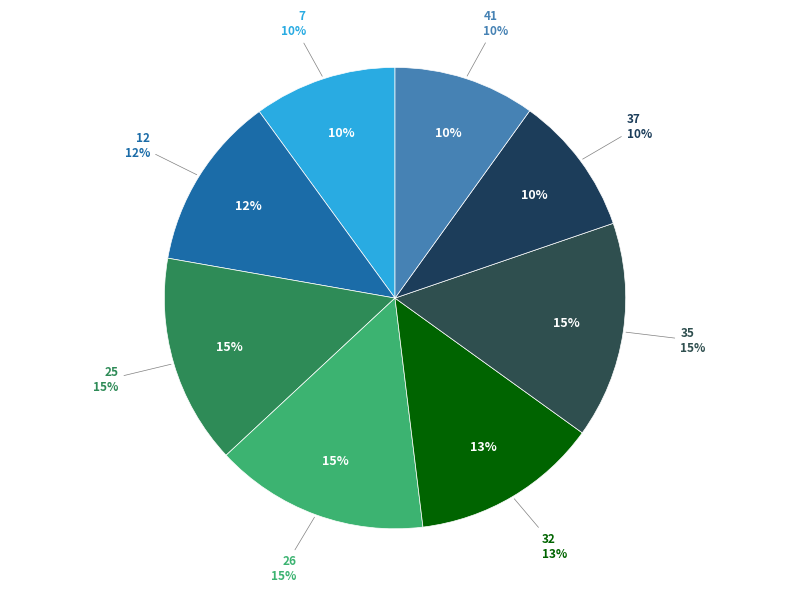

Which has a higher value, 32 or 26?

26